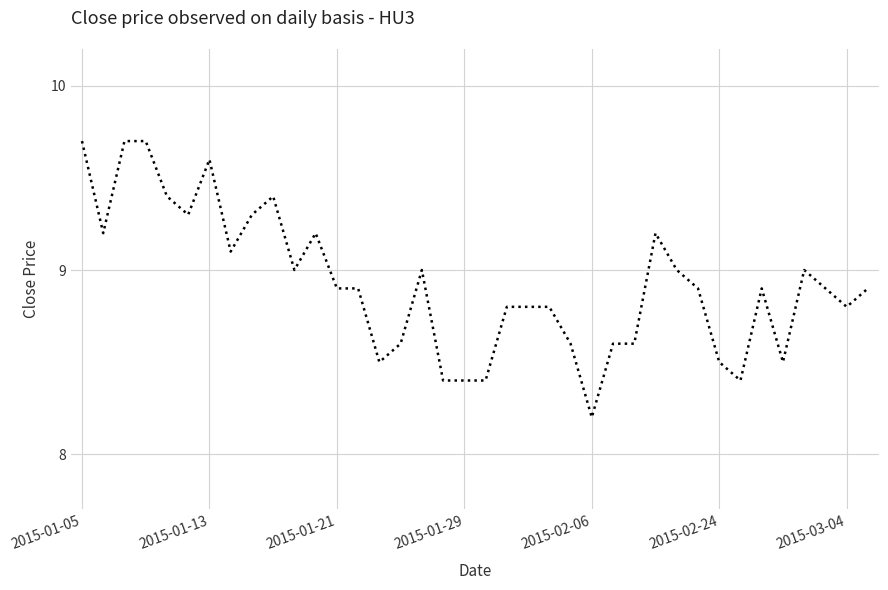

What is the smallest value displayed?

8.2